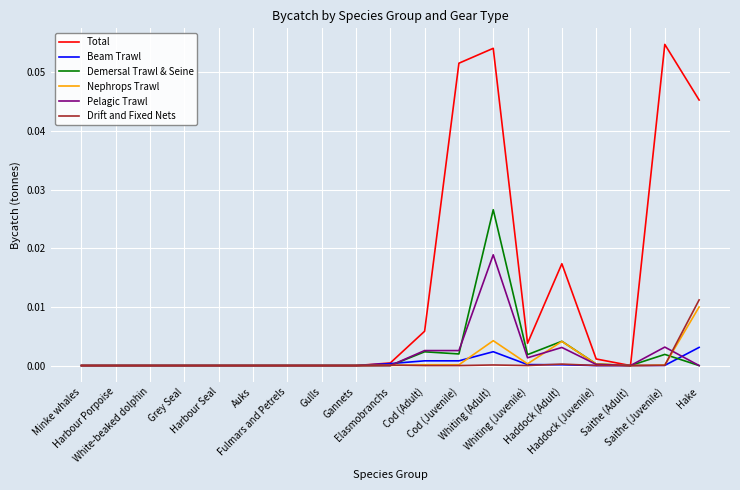

Is it true that Beam Trawl equals 0.0 at Harbour Porpoise?

True